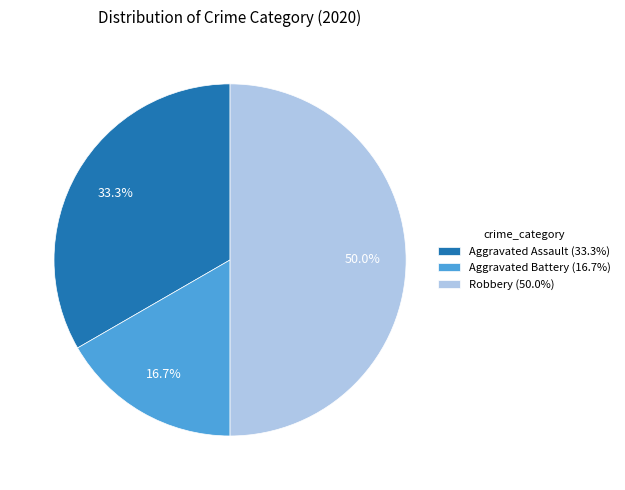

Approximately how many times larger is the value at Robbery compared to Aggravated Assault?

1.5